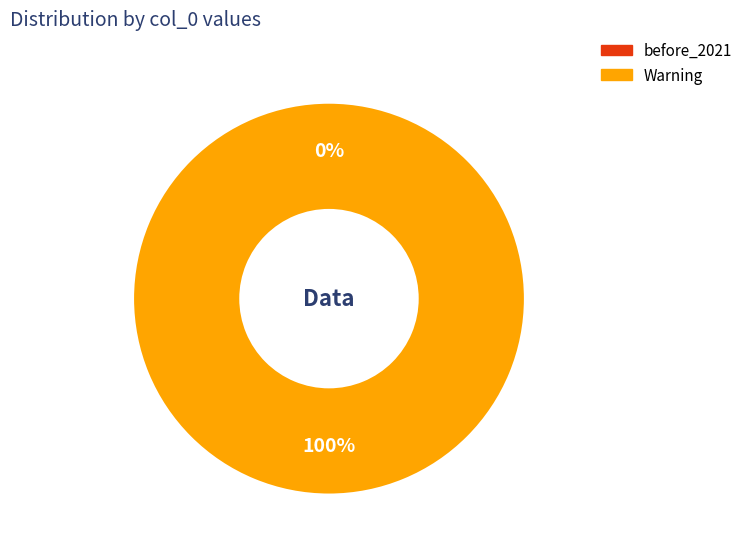

The before_2021 slice represents 1% of the pie. True or false?

False